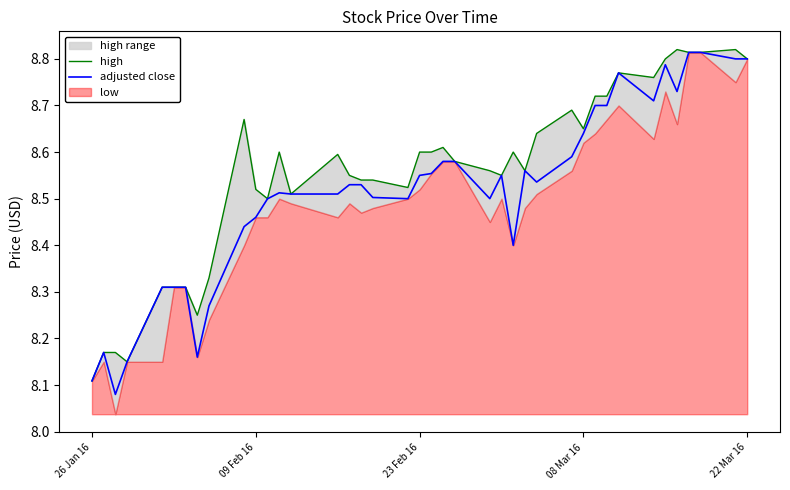

True or false: adjusted close and high (line) cross at least once.

False